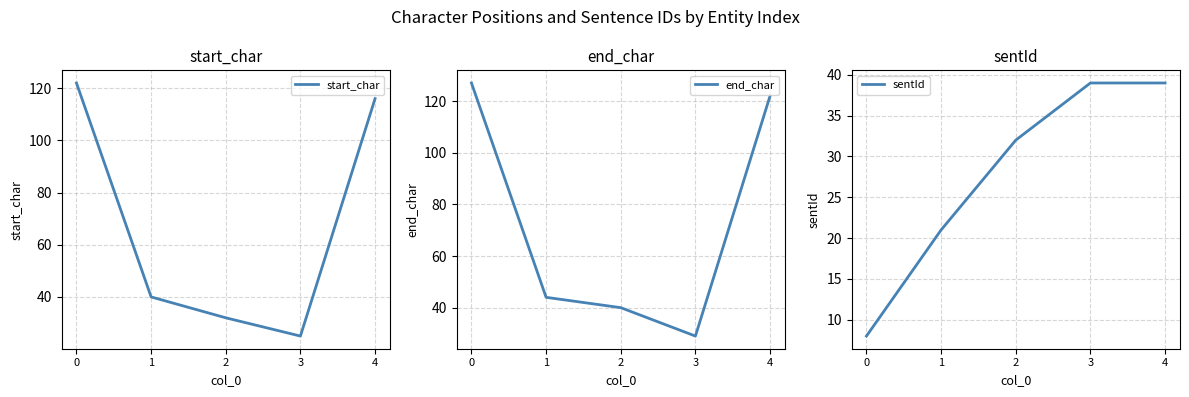

True or false: sentId has a value of 54 at 3.

False